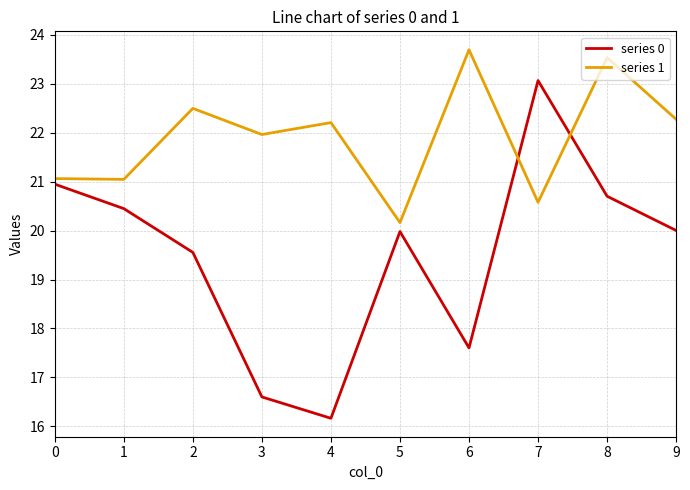

Which label corresponds to the largest value in the chart?

6